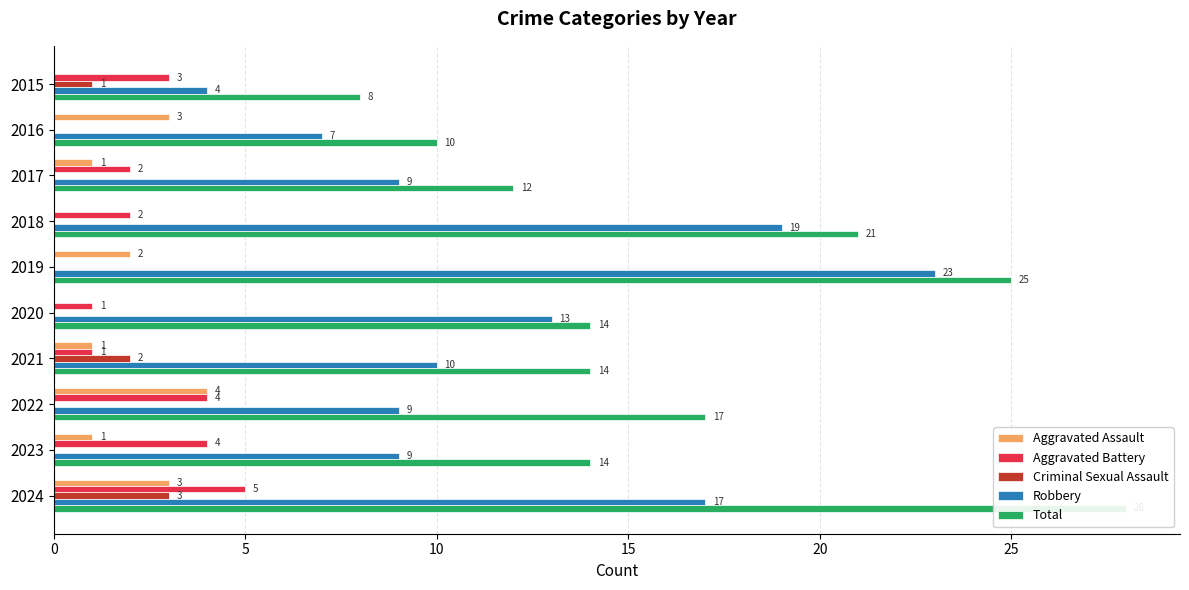

The value of Robbery at 2020 is 20. True or false?

False